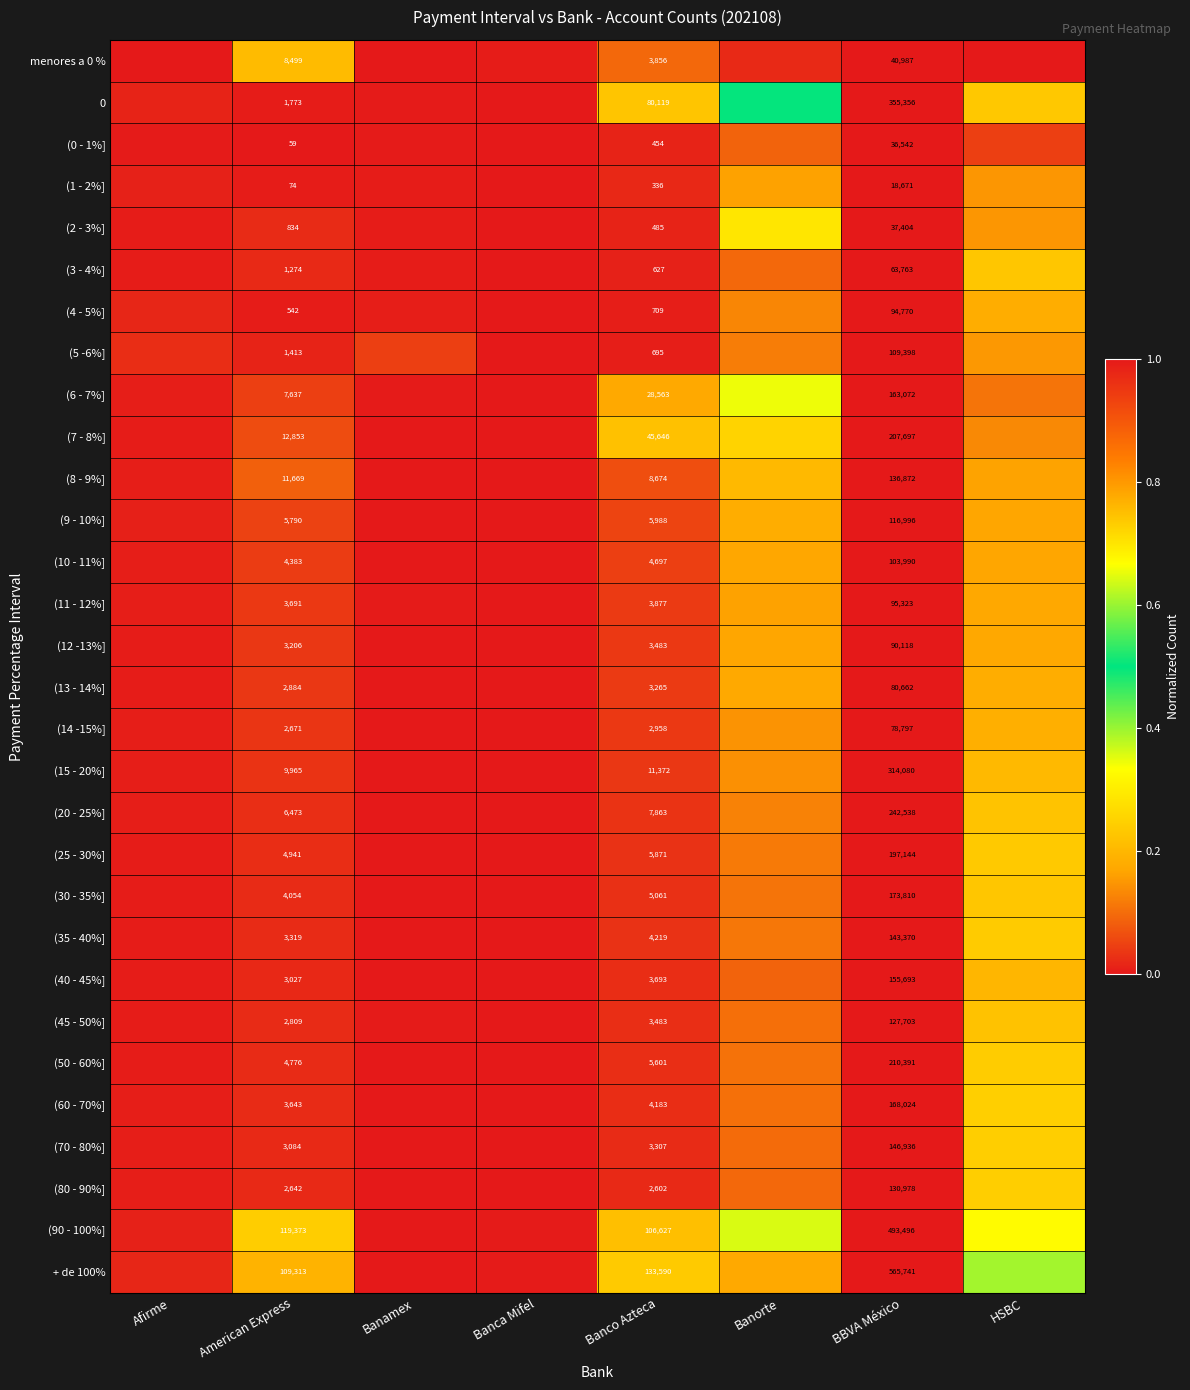

Which series changed the most between Banco Azteca and BBVA México?

+ de 100%